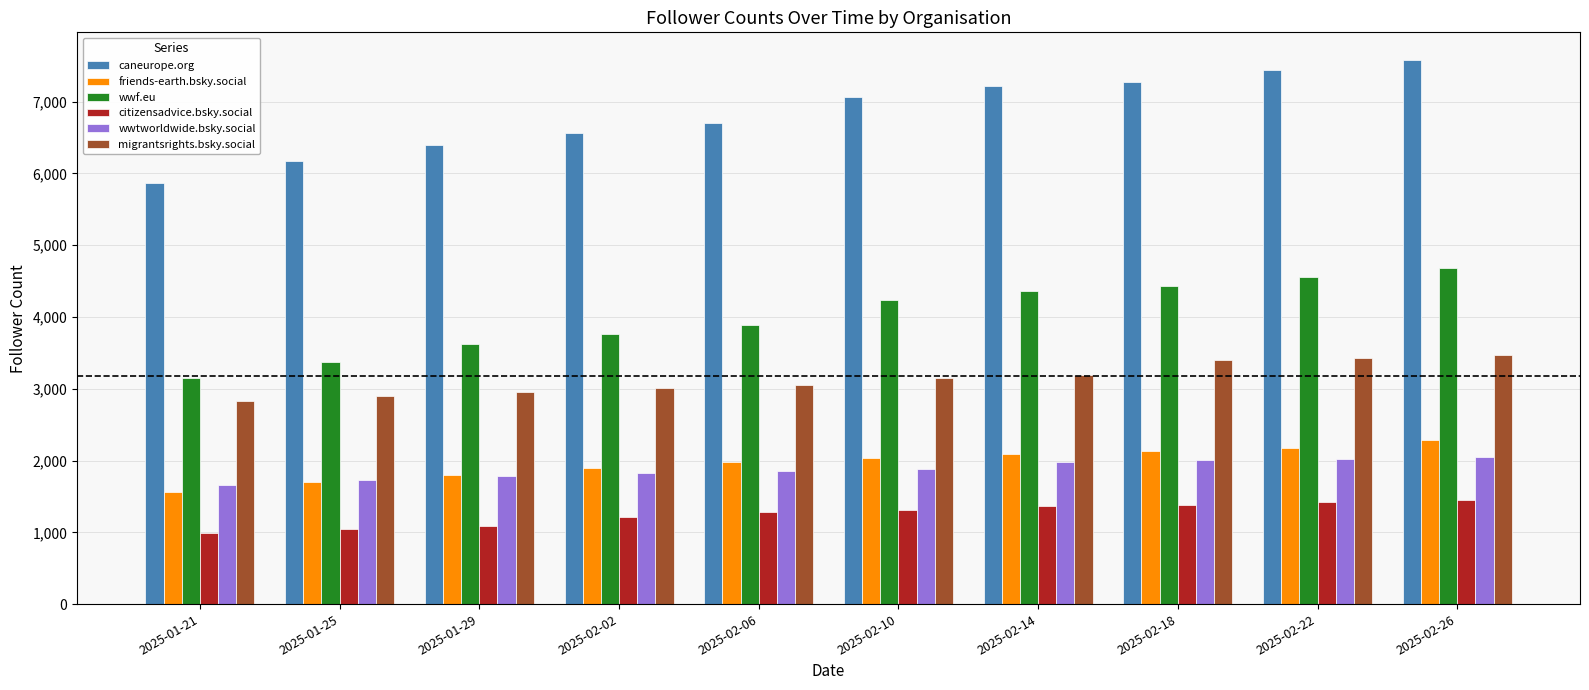

The friends-earth.bsky.social series shows 2926 at 2025-02-22. True or false?

False